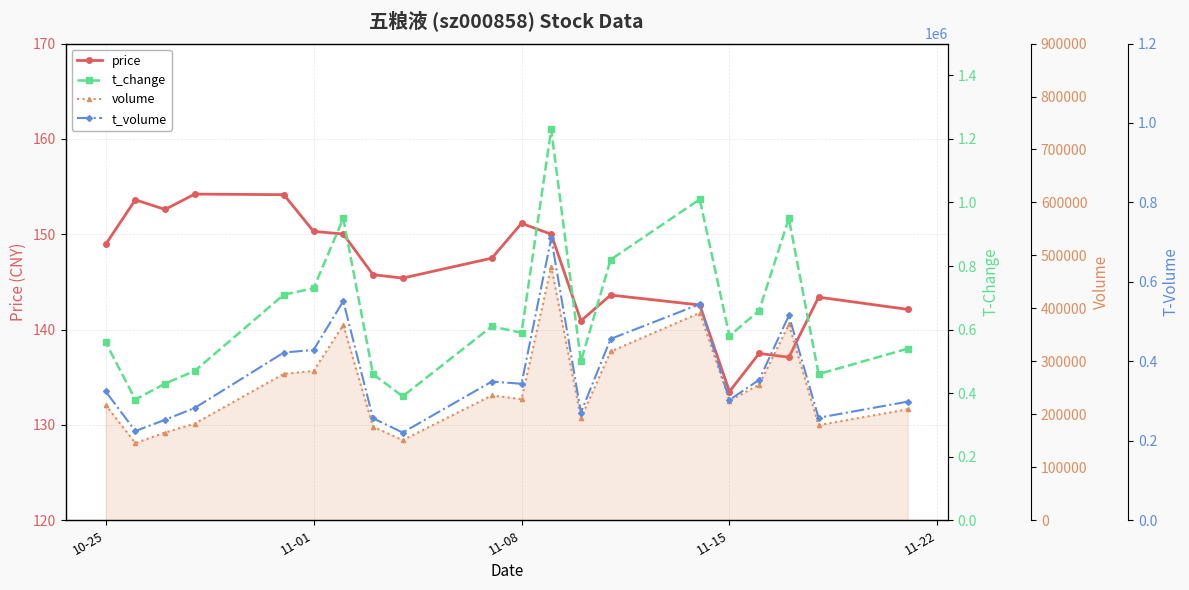

Reading right to left, transcribe all the data shown in this chart.

price: 148.9	153.6	152.6	154.2	154.2	150.3	150.0	145.8	145.4	147.5	151.1	150.0	140.9	143.6	142.6	133.5	137.5	137.1	143.4	142.1
t_change: 0.6	0.4	0.4	0.5	0.7	0.7	0.9	0.5	0.4	0.6	0.6	1.2	0.5	0.8	1.0	0.6	0.7	0.9	0.5	0.5
volume: 217625.0	145856.0	165581.0	182594.0	276567.0	281953.0	368534.0	176748.0	151242.0	235678.0	228691.0	478983.0	192819.0	318674.0	391551.0	225917.0	255862.0	369655.0	179593.0	209630.0
t_volume: 324386.0	224634.0	252905.0	282741.0	422308.0	428740.0	551469.0	256817.0	220805.0	349148.0	343577.0	709956.0	271095.0	456504.0	544018.0	303006.0	353456.0	515461.0	258059.0	298637.0